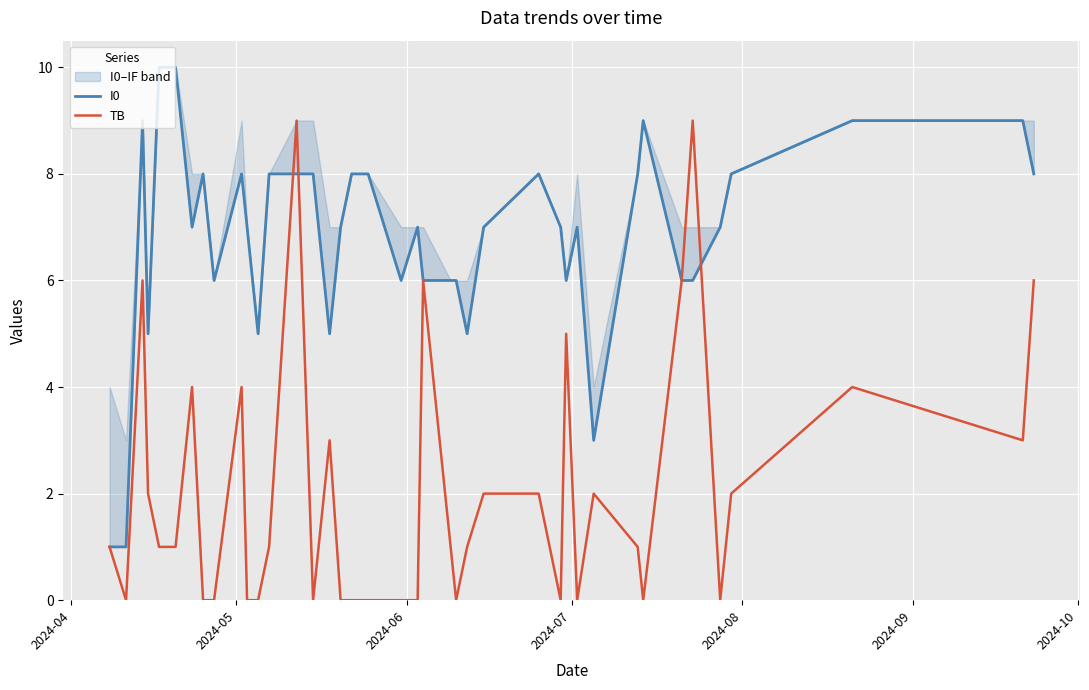

How many data points in I0 are less than 7?

15